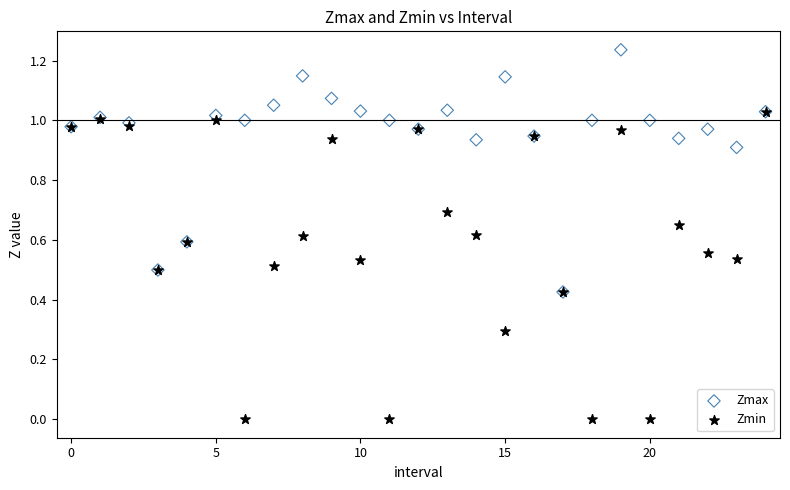

What are all the series names shown in the legend?

Zmax, Zmin